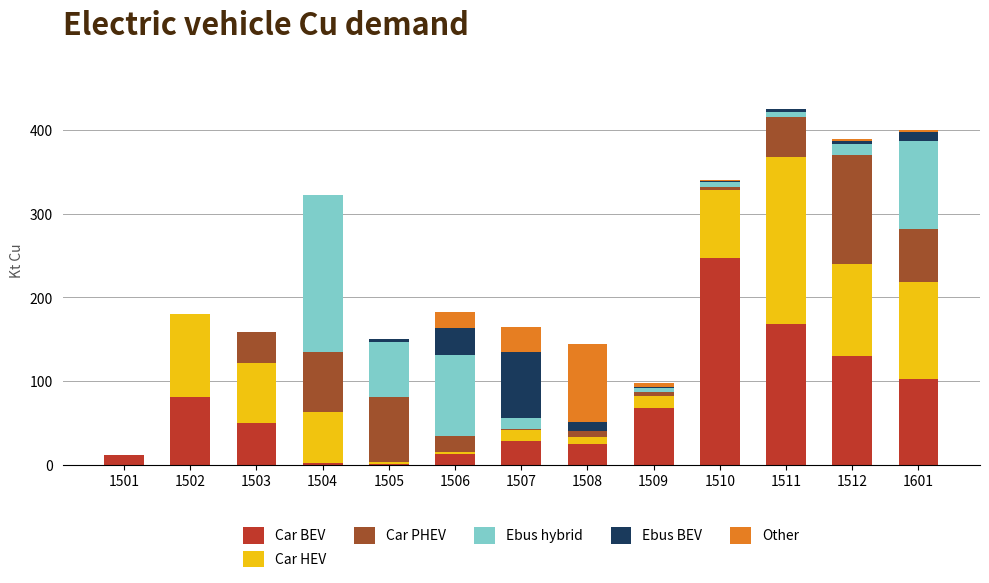

At which label is Car BEV closest to 124?

1512